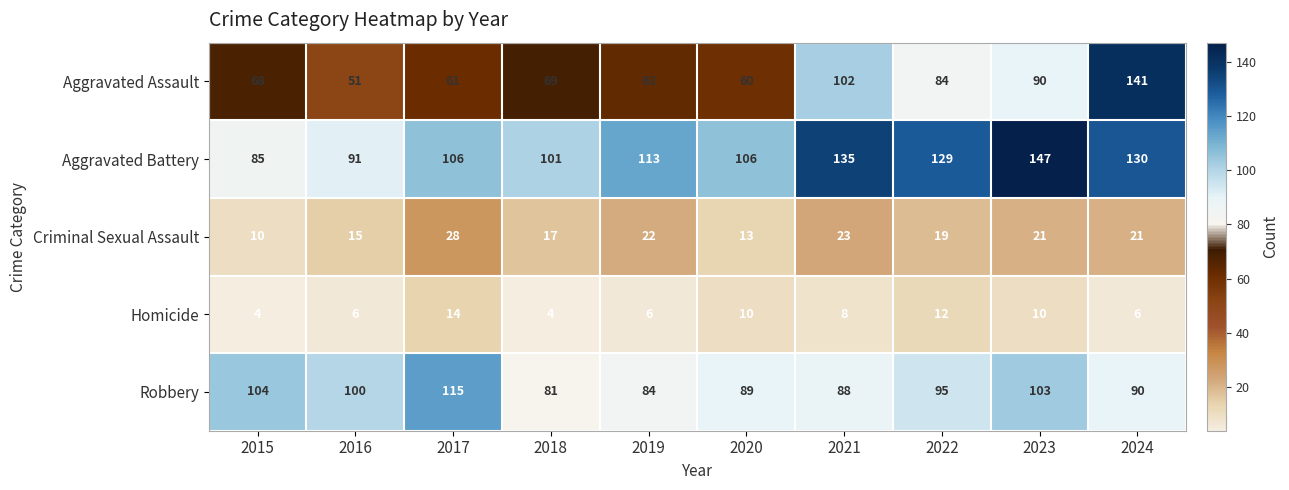

What is the minimum value for Criminal Sexual Assault?

10